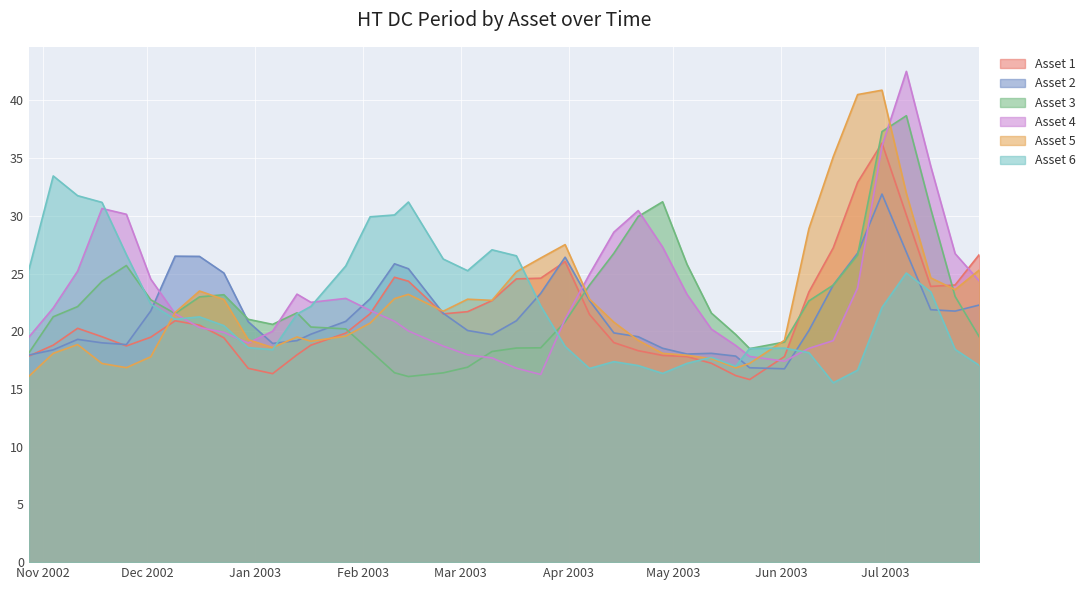

What is the sum of all Asset 6 values?

889.8